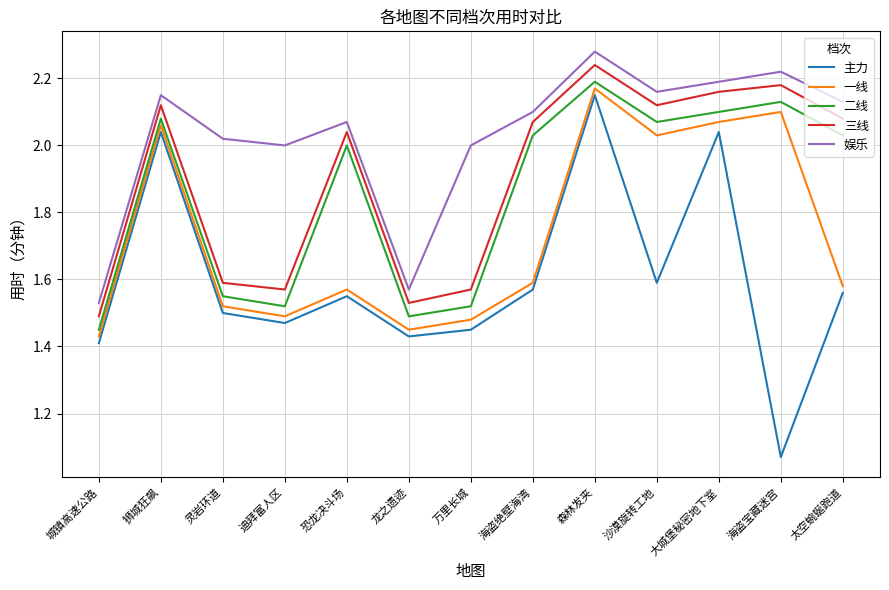

True or false: 主力 and 娱乐 cross at least once.

False